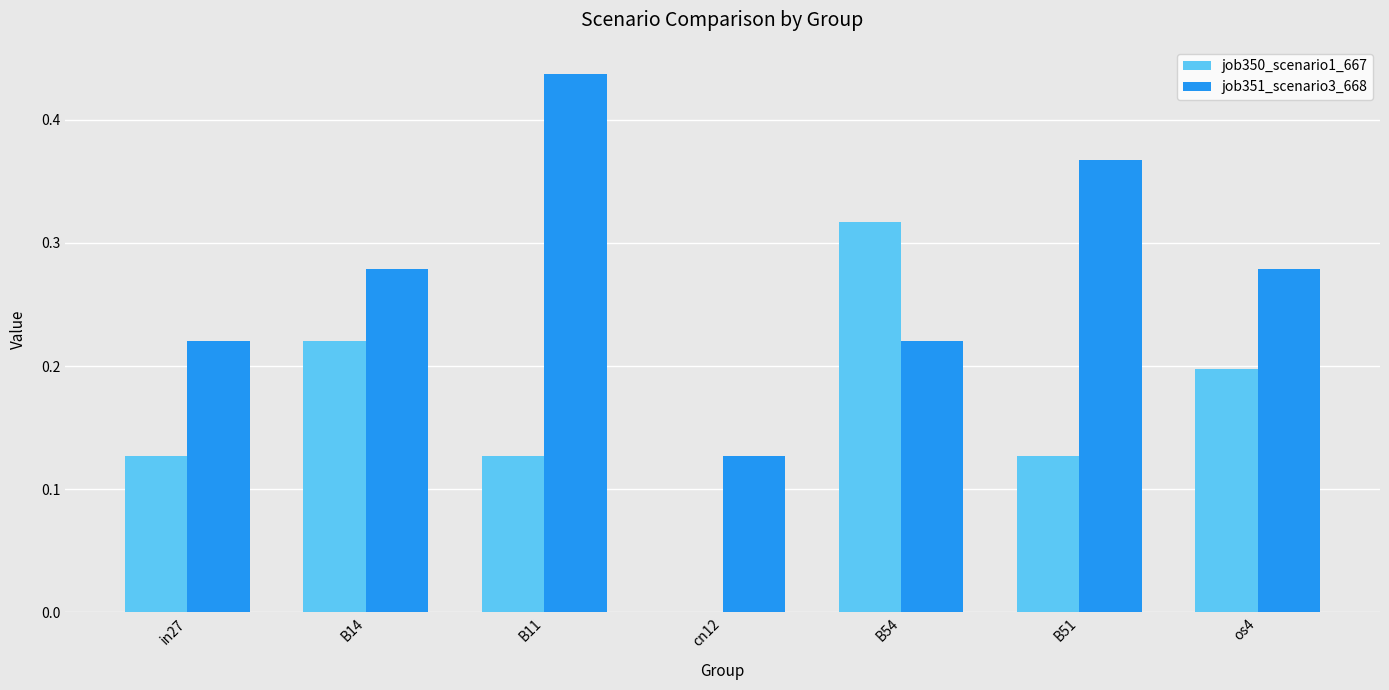

True or false: job351_scenario3_668 has a value of 0.2 at in27.

True